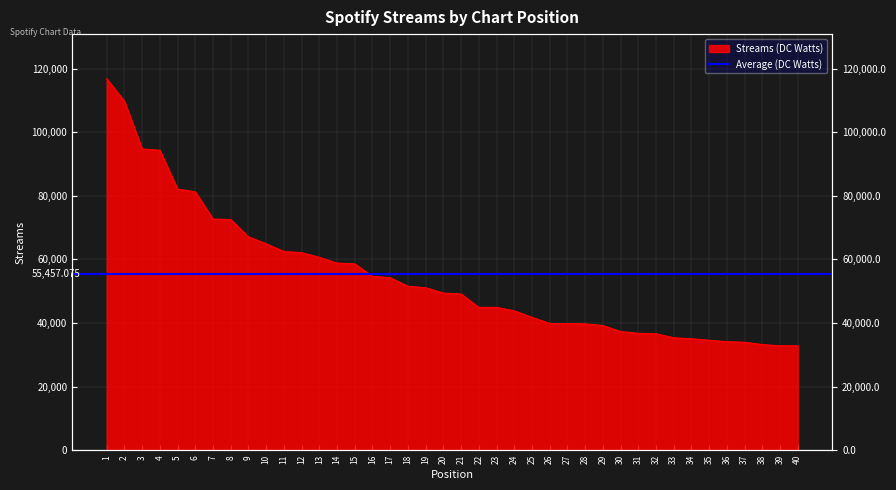

What is the difference between the values at 23 and 38?

11691